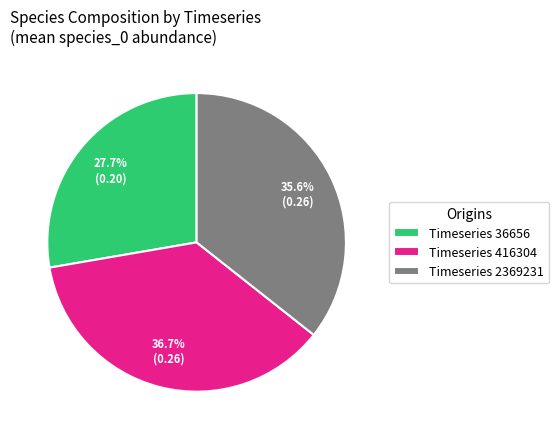

What is the ratio of the value at Timeseries 416304 to the value at Timeseries 2369231?

1.0